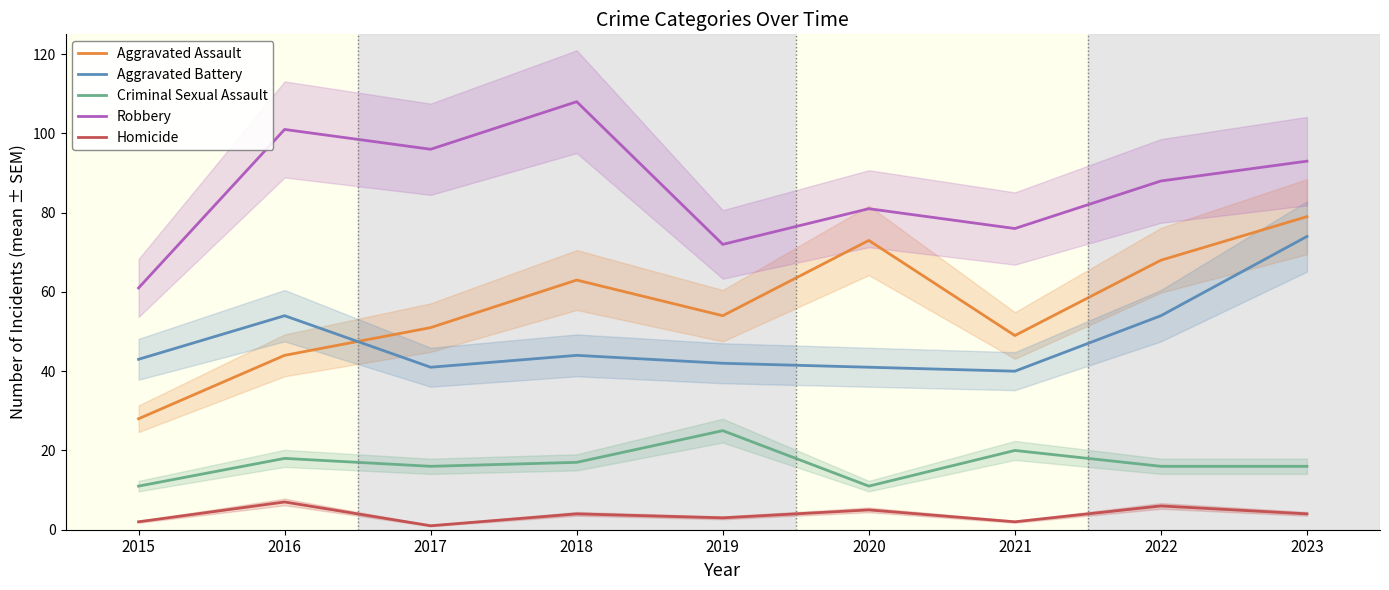

Rank the series at 2015 from highest to lowest value.

Robbery, Aggravated Battery, Aggravated Assault, Criminal Sexual Assault, Homicide